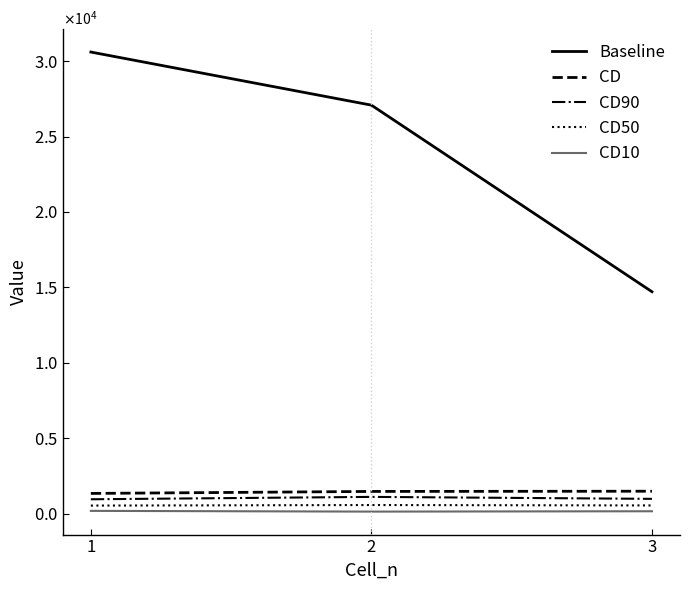

True or false: CD10 has a value of 182.1 at 1.

True